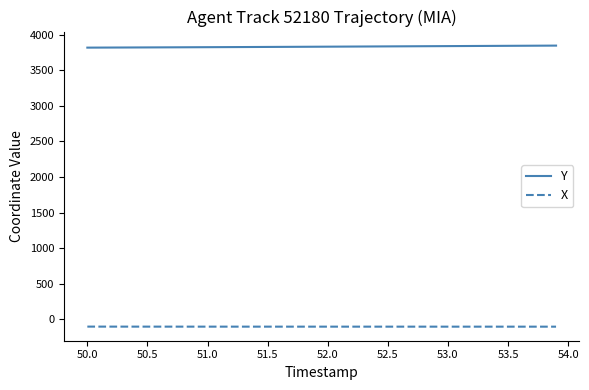

Rank the series by their maximum value, from highest to lowest.

Y, X